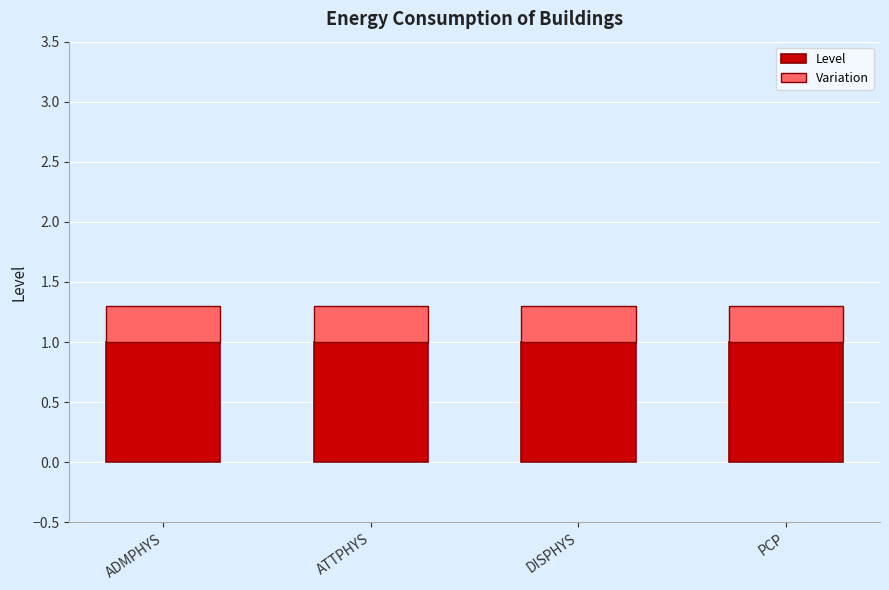

The value of Level at DISPHYS is 1.0. True or false?

True